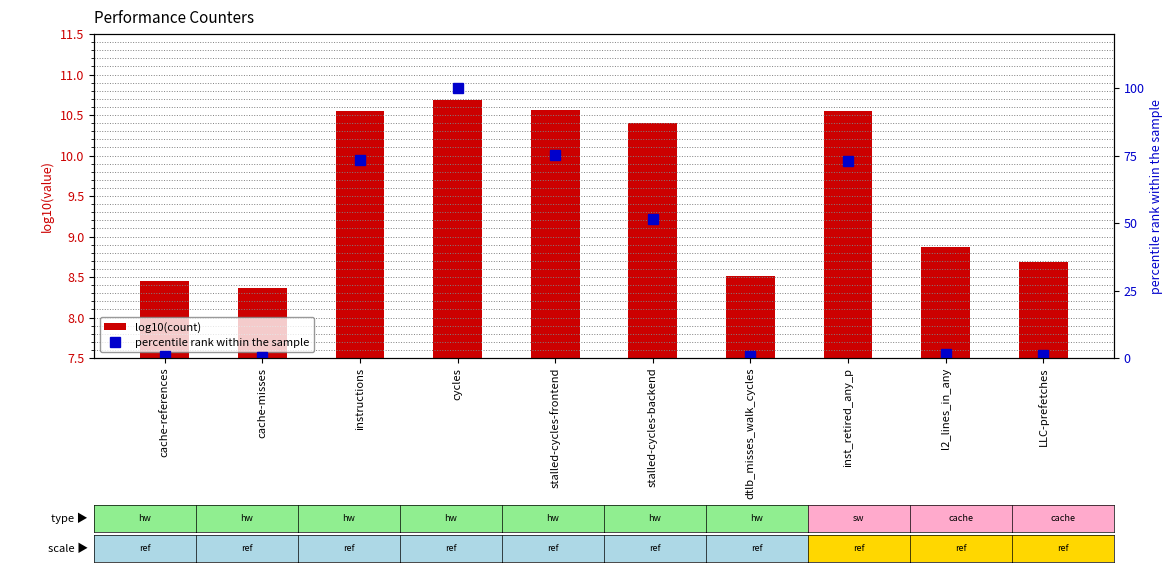

Reading left to right, extract all data points from this chart.

log10(count): cache-references=8.4	cache-misses=8.4	instructions=10.6	cycles=10.7	stalled-cycles-frontend=10.6	stalled-cycles-backend=10.4	dtlb_misses_walk_cycles=8.5	inst_retired_any_p=10.6	l2_lines_in_any=8.9	LLC-prefetches=8.7
percentile rank within the sample: cache-references=0.6	cache-misses=0.5	instructions=73.2	cycles=100.0	stalled-cycles-frontend=75.0	stalled-cycles-backend=51.4	dtlb_misses_walk_cycles=0.7	inst_retired_any_p=73.0	l2_lines_in_any=1.5	LLC-prefetches=1.0